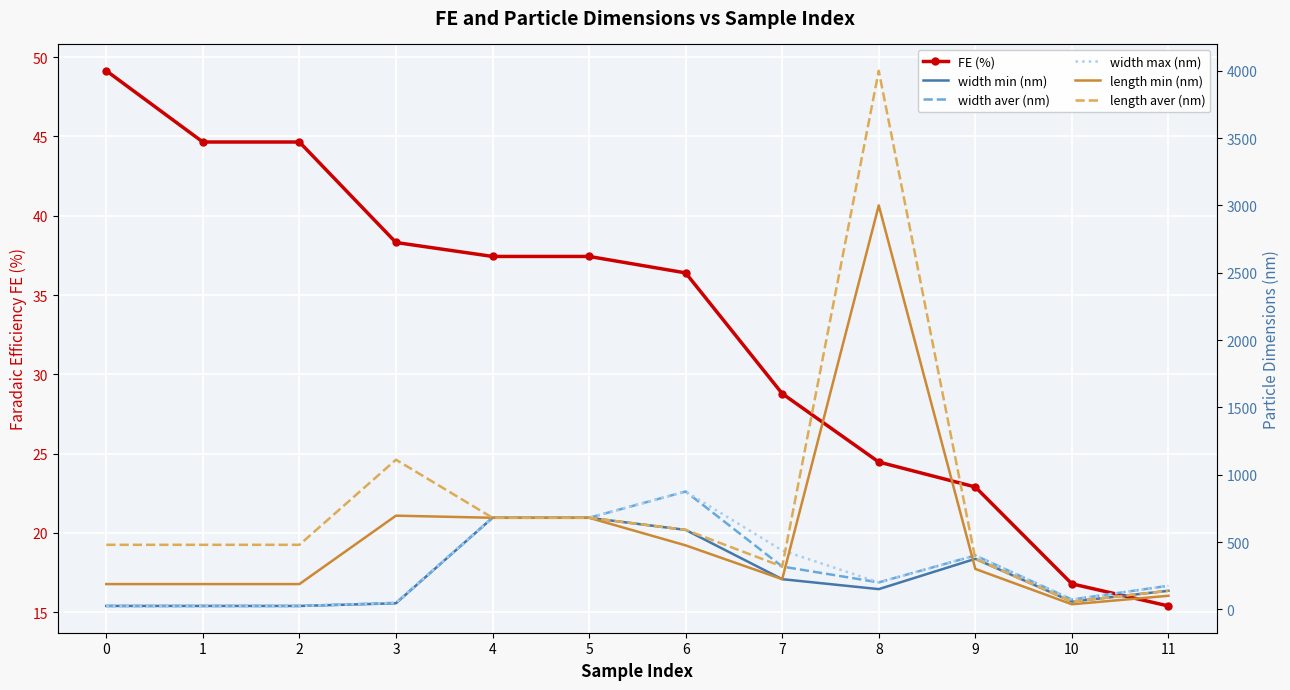

What is the minimum value shown in the chart?

15.4